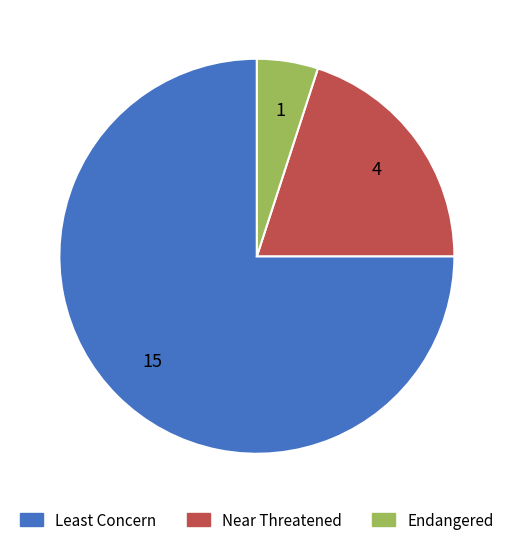

Is there a majority slice in this chart?

Yes